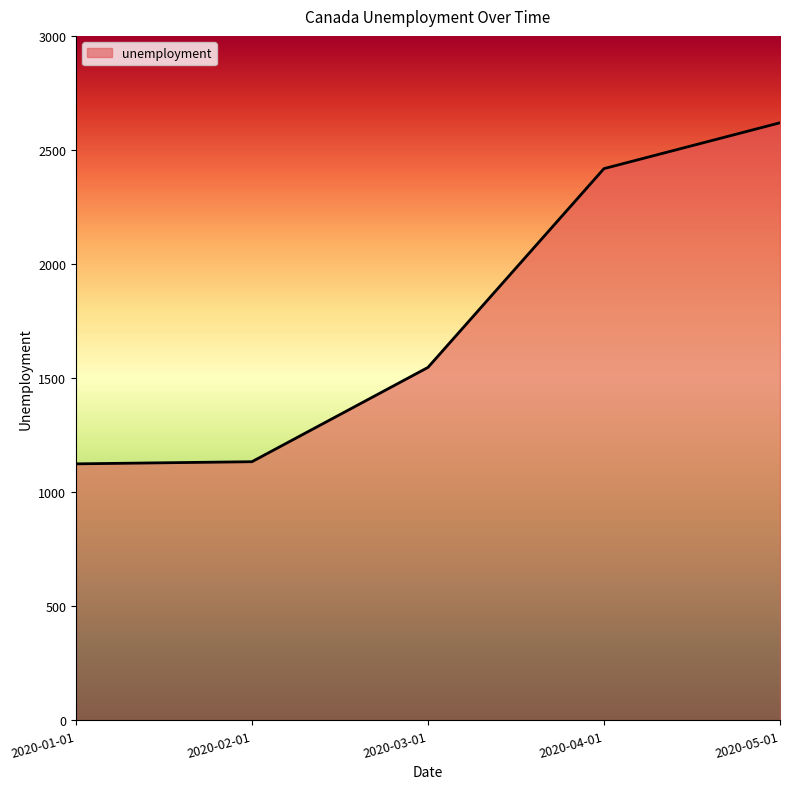

The value at 2020-03-01 is 2214.3. True or false?

False